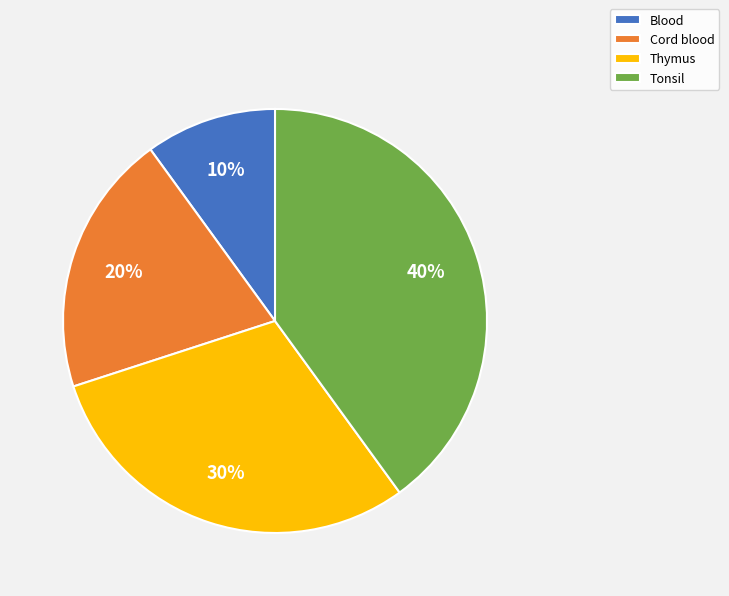

Does any single category account for the majority?

No